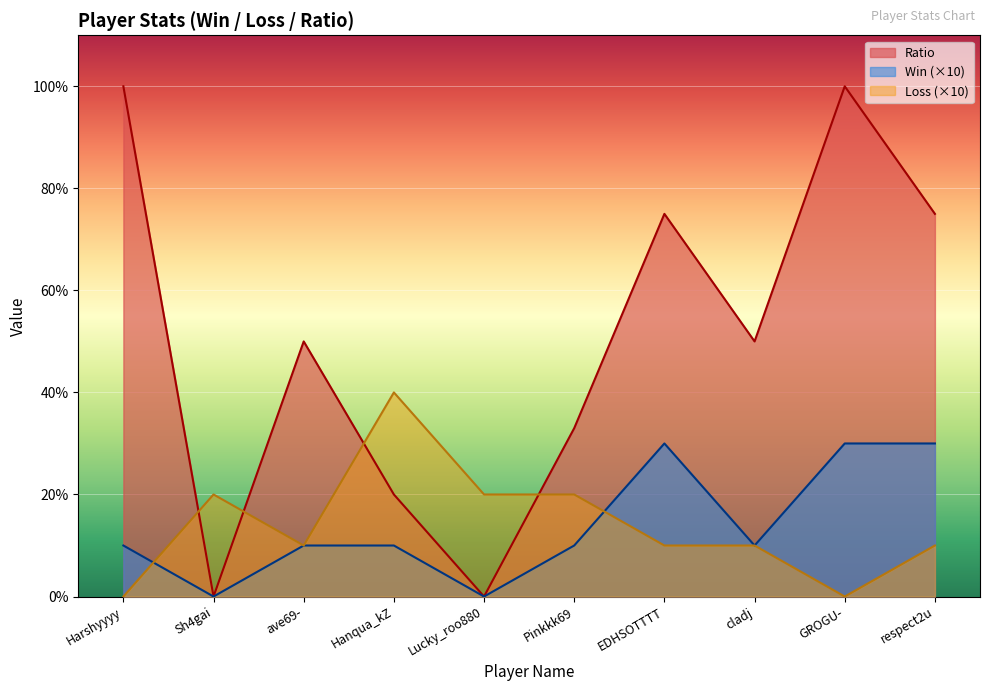

How many times do Loss and Ratio cross each other?

4